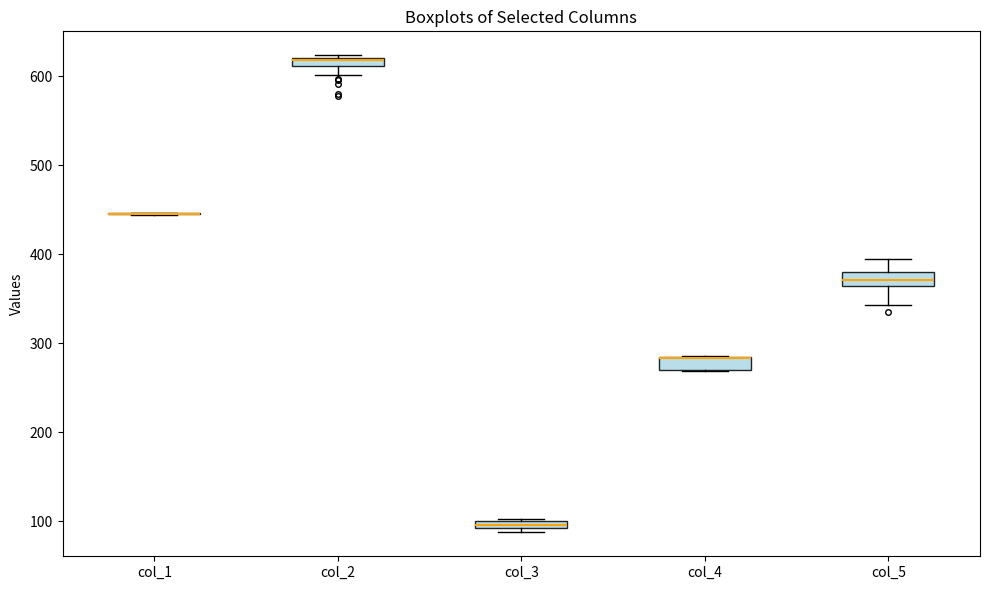

Where is the lower edge of the box for col_3 on the y-axis? The values are not printed on the chart, so give them approximately, as read against the axis.

90